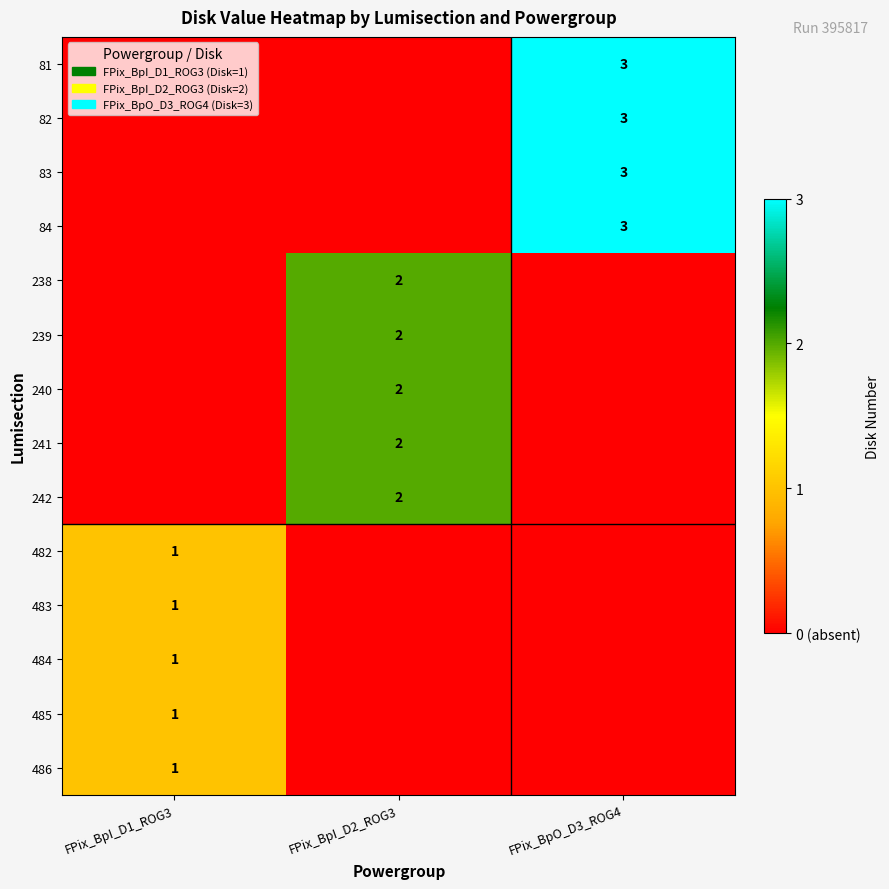

The value of 83 at FPix_BpO_D3_ROG4 is 4. True or false?

False